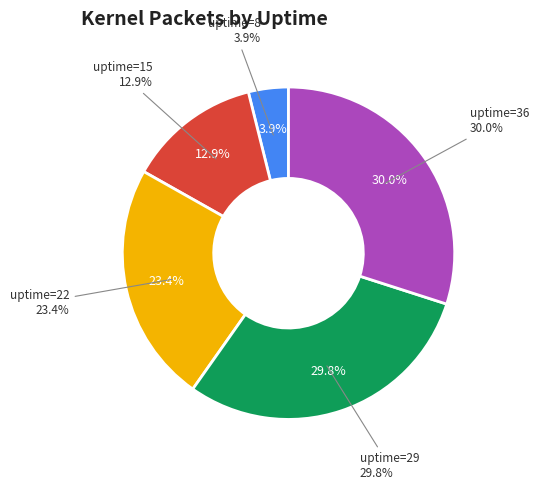

To the nearest percent, what portion does 22 represent?

23%